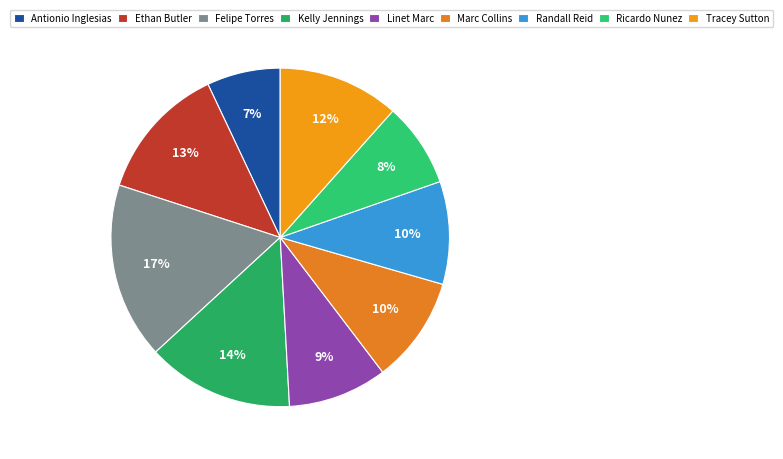

True or false: Kelly Jennings accounts for 14% of the total.

True